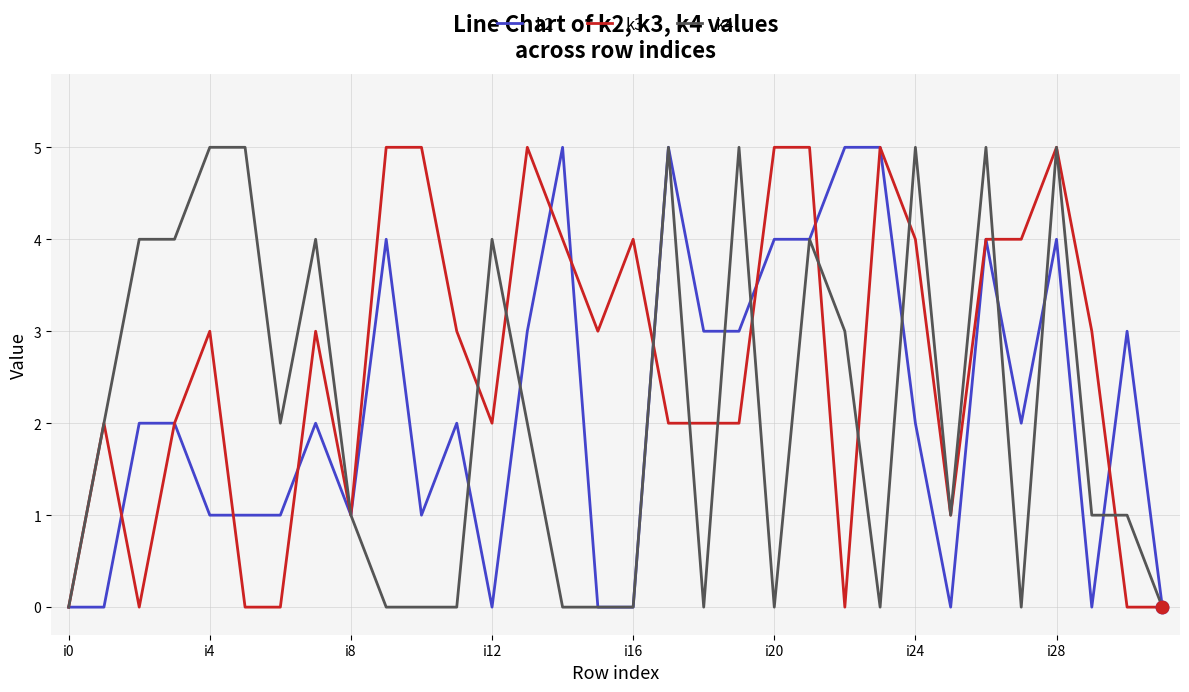

What is the greatest value displayed?

5